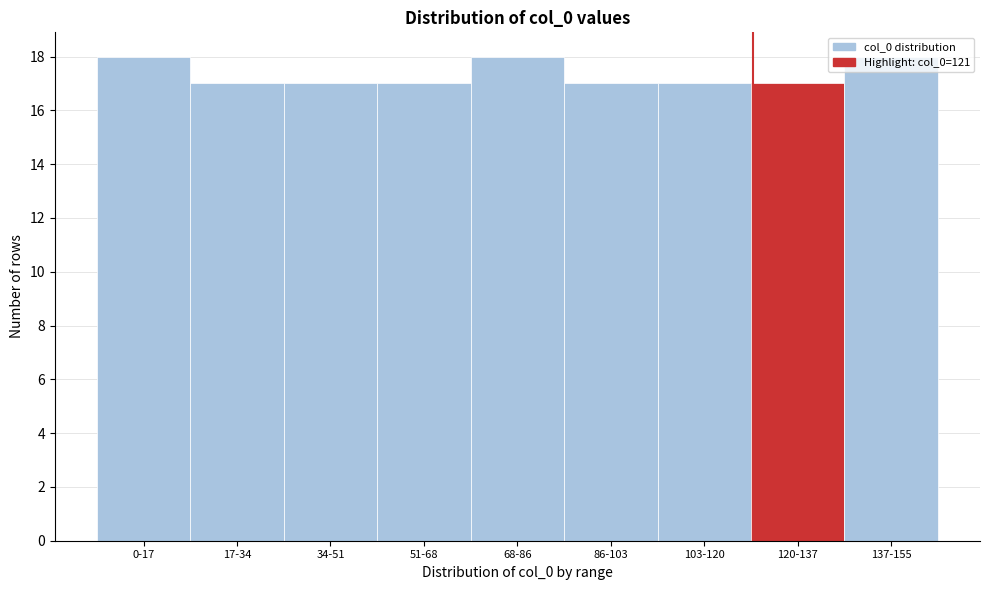

What is the sum of all values?

156